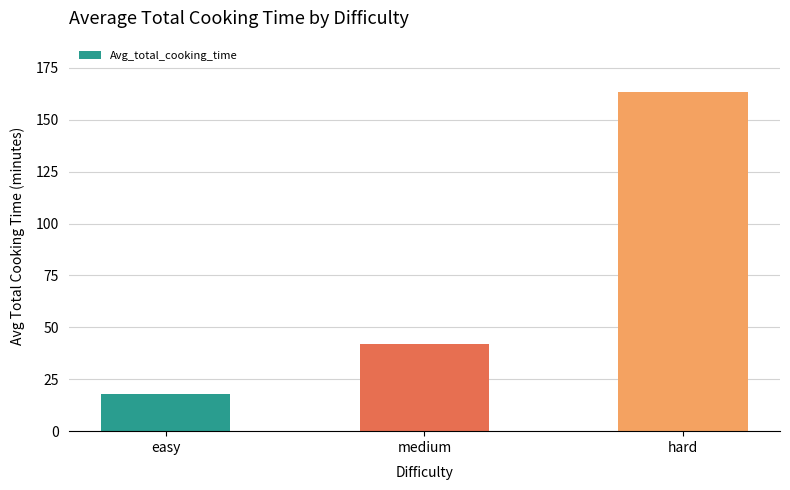

Approximately how many times larger is the value at hard compared to easy?

9.1